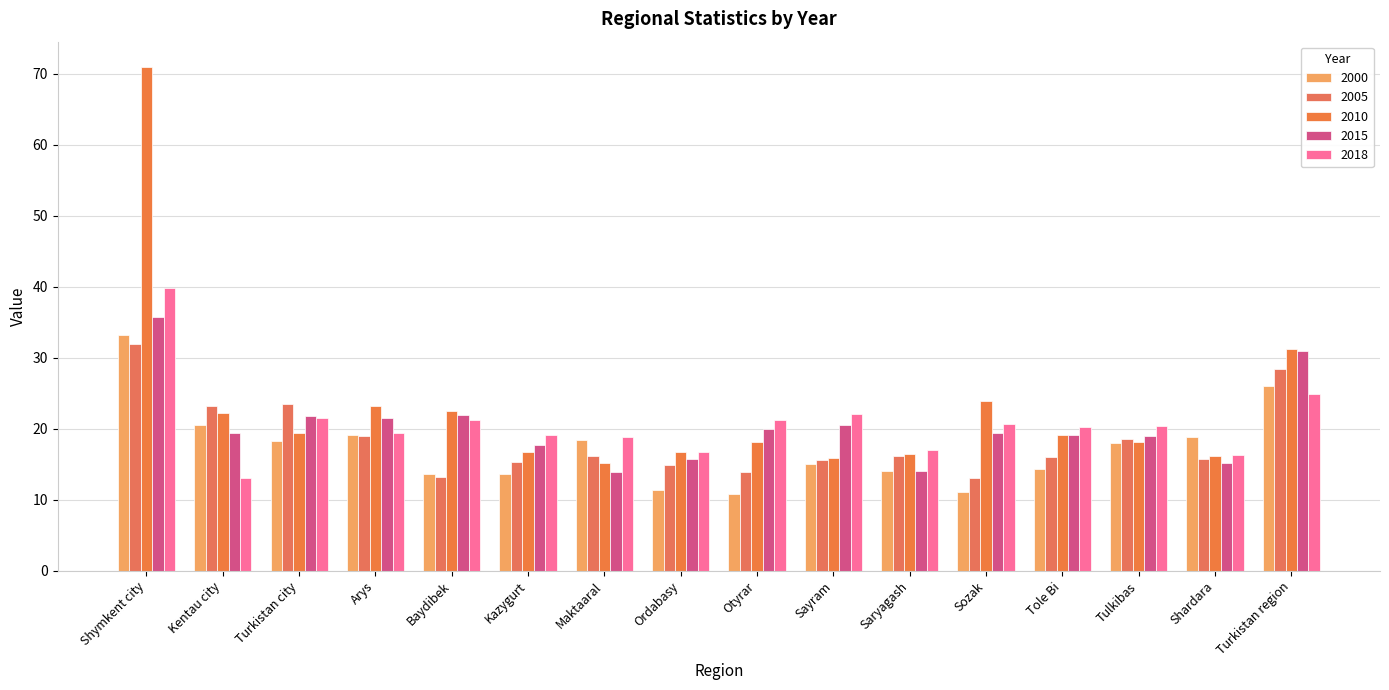

The value of 2000 at Arys is 19.1. True or false?

True